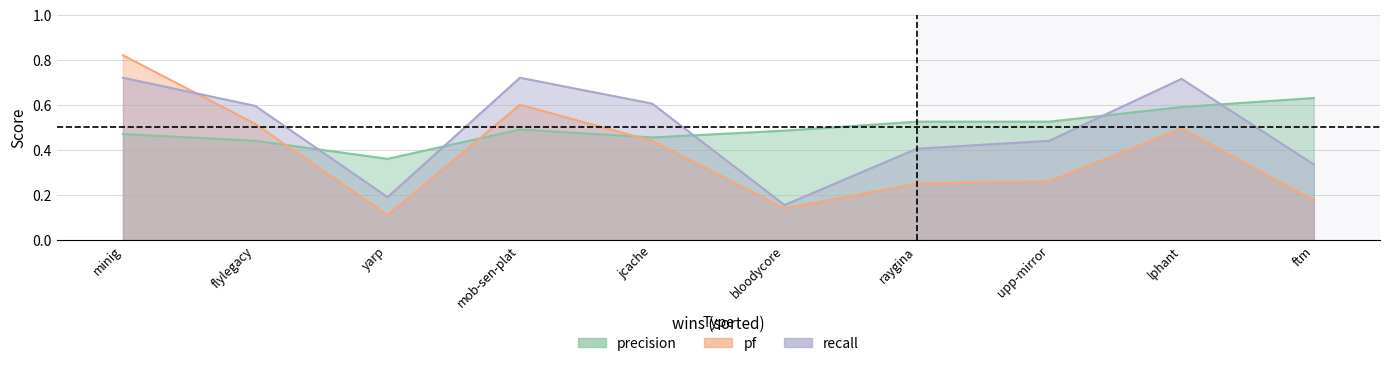

Does the chart display data point markers on the line(s)?

No